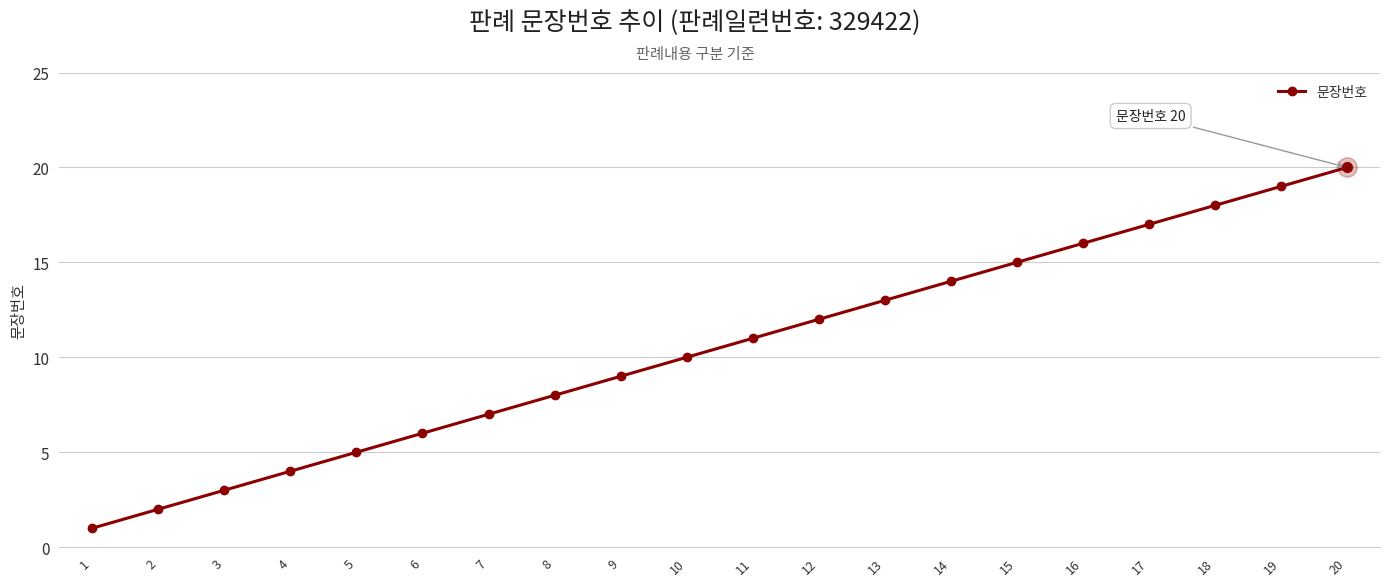

Reading left to right, extract all data points from this chart.

1	2	3	4	5	6	7	8	9	10	11	12	13	14	15	16	17	18	19	20